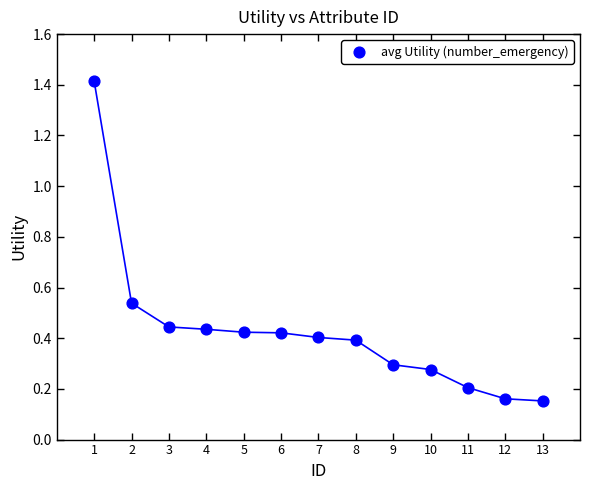

What is the range of X values (max minus min)?

12.0